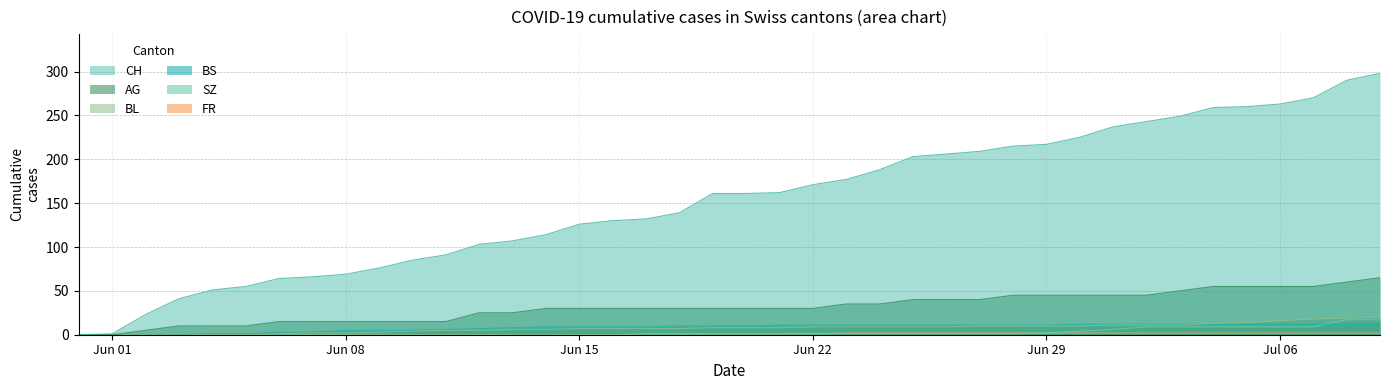

True or false: BL and CH intersect in this chart.

False